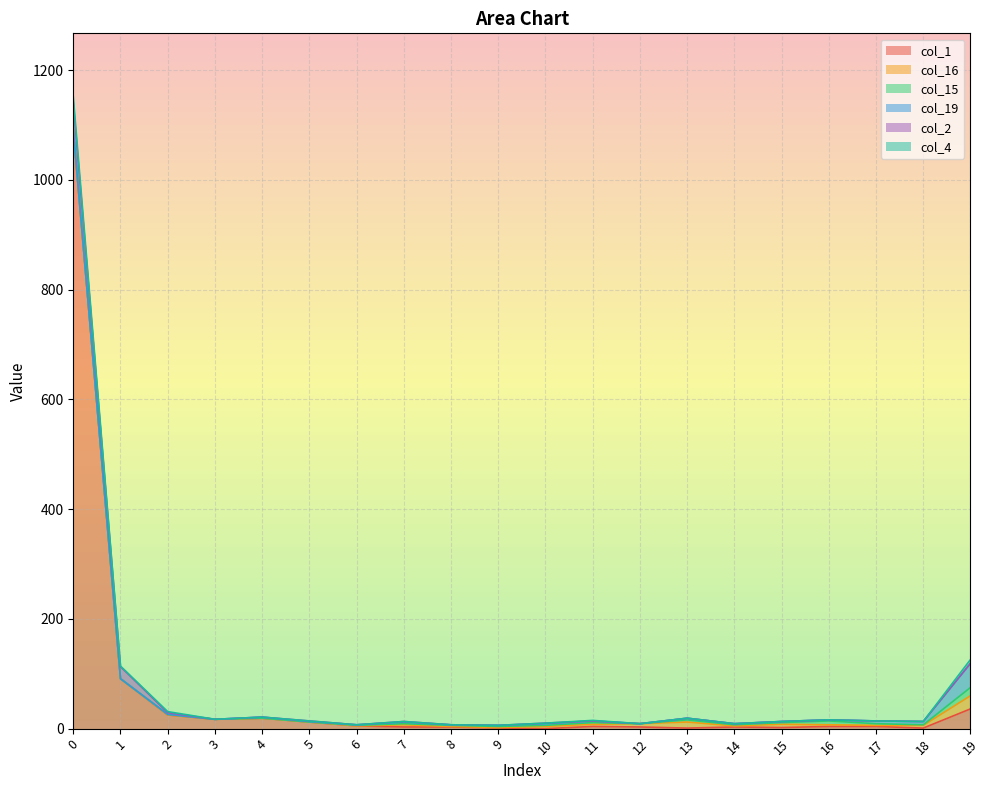

How many interior local valleys does the col_15 series have?

3